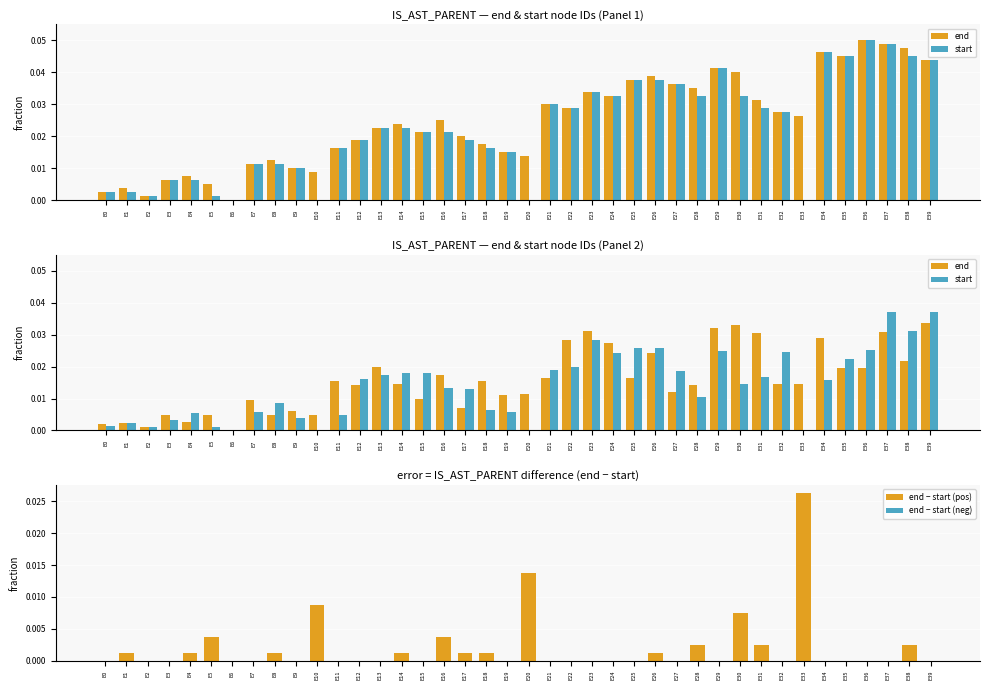

Between E20 and E27, which series saw the biggest shift?

start